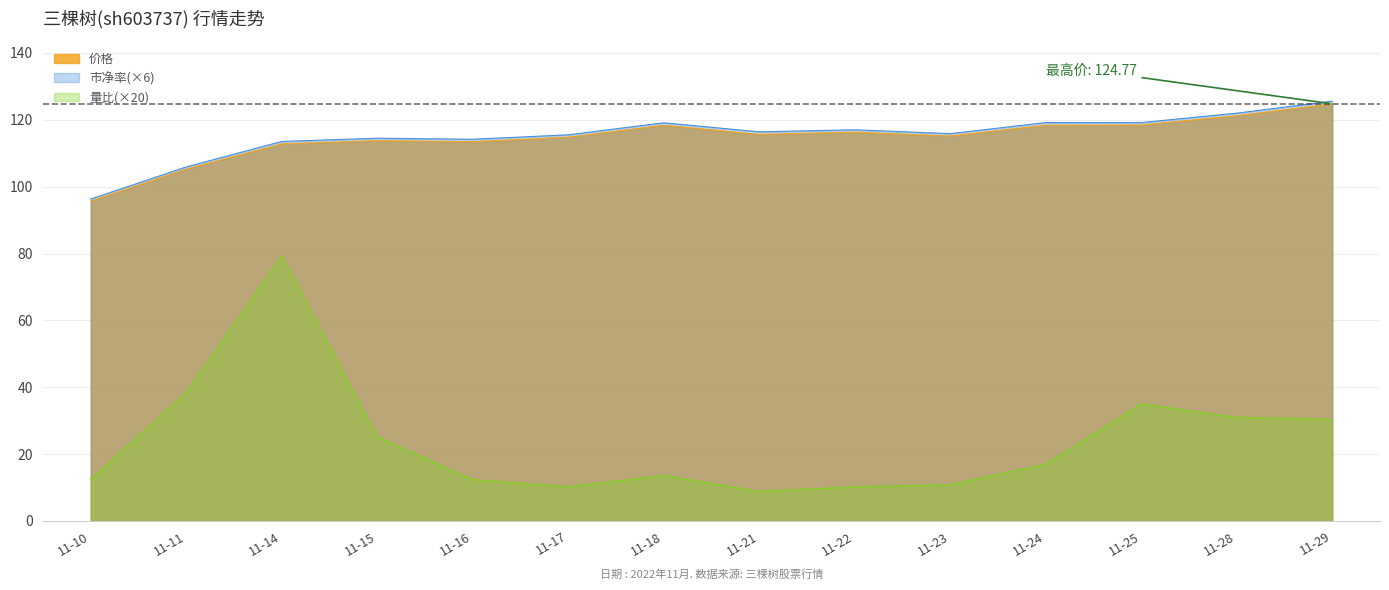

The value of 价格 at 11-24 is 197.6. True or false?

False